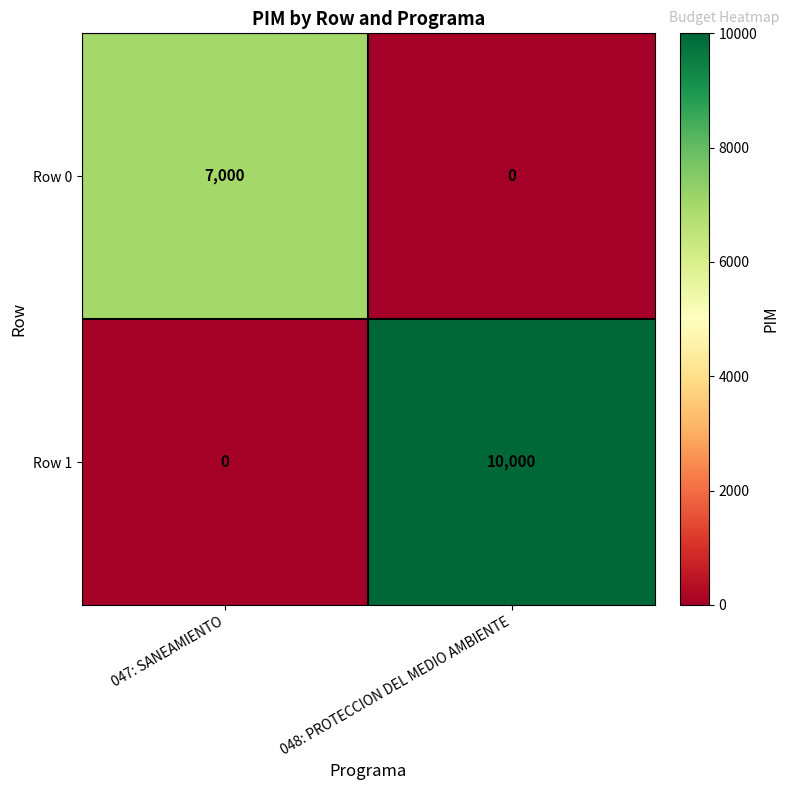

True or false: Row 0 has a value of 7000 at 047: SANEAMIENTO.

True